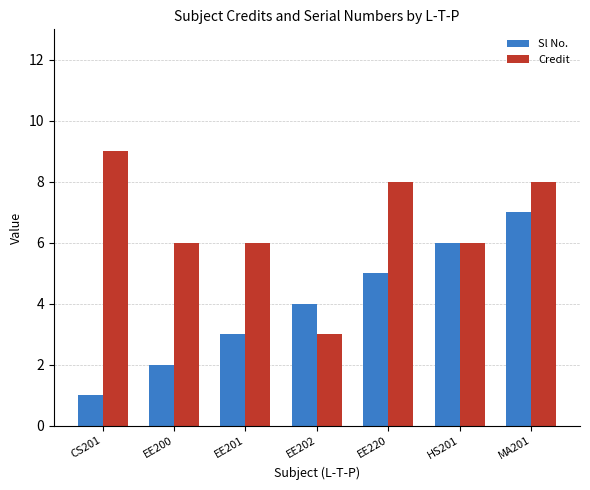

Reading right to left, list all the values displayed in this chart.

Sl No.: 7	6	5	4	3	2	1
Credit: 8	6	8	3	6	6	9